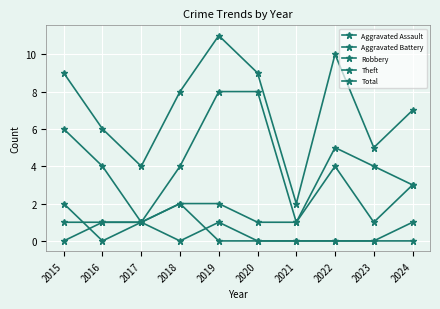

Rank the series at 2020 from lowest to highest value.

Aggravated Assault, Aggravated Battery, Robbery, Theft, Total